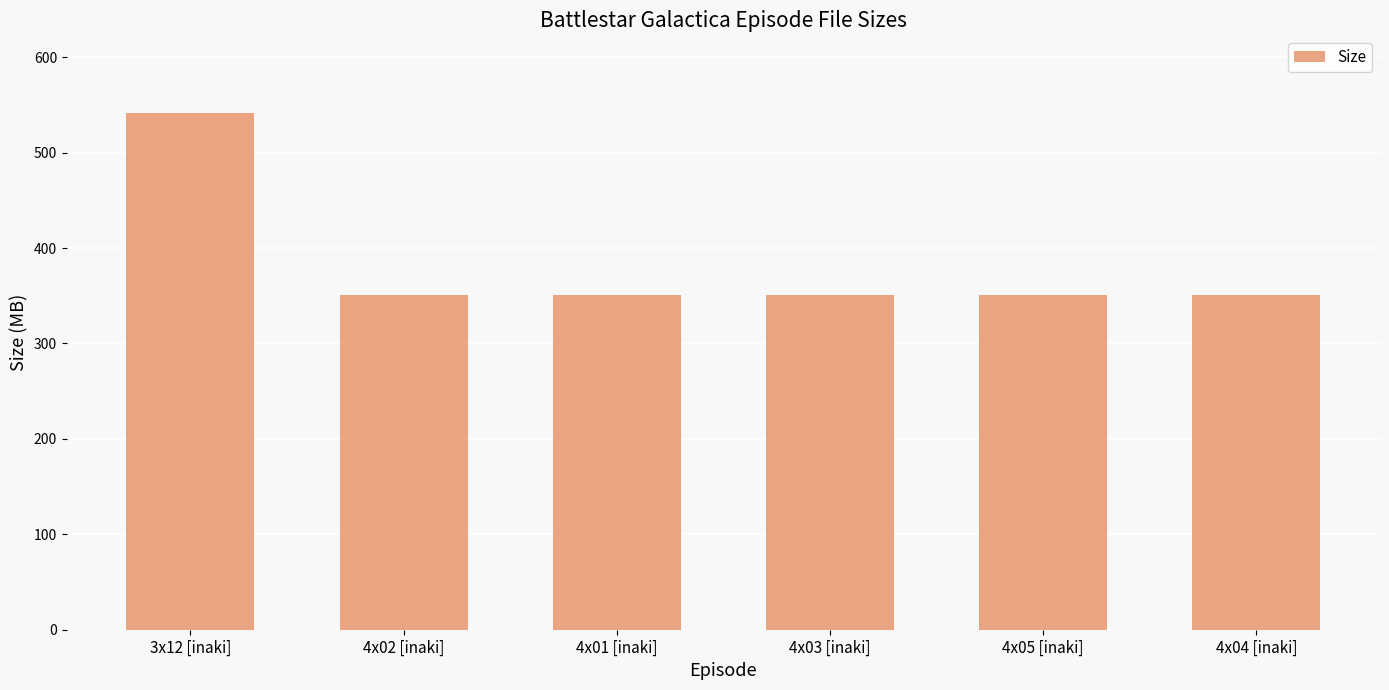

What is the greatest value displayed?

541.7